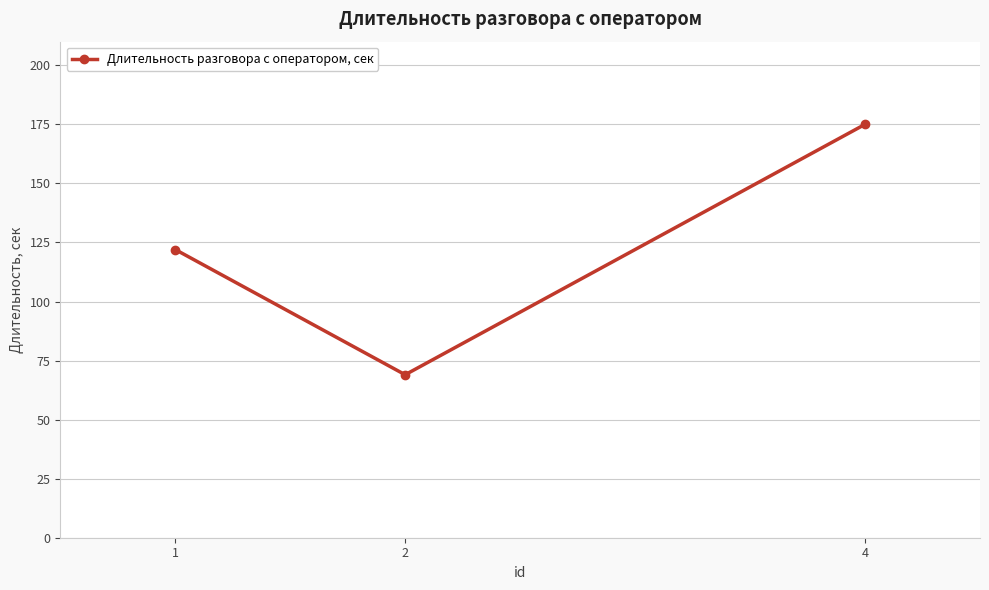

The chart shows a value of 122 at 1. True or false?

True